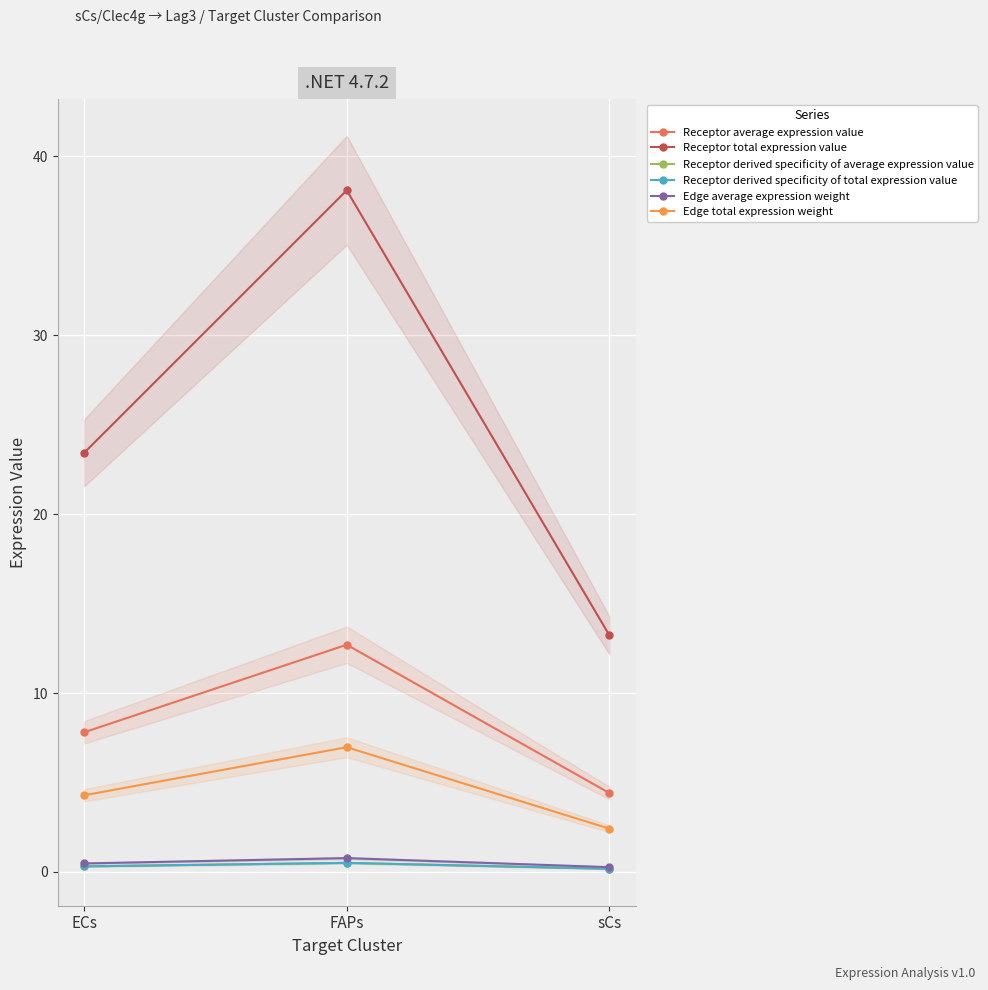

What is the value of the Edge total expression weight point at the 3rd from the left?

2.4